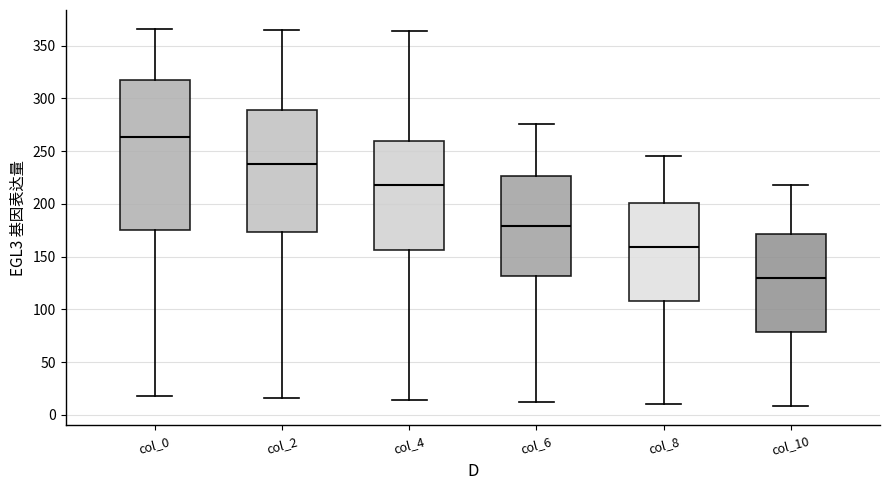

Which box has the highest median line?

col_0